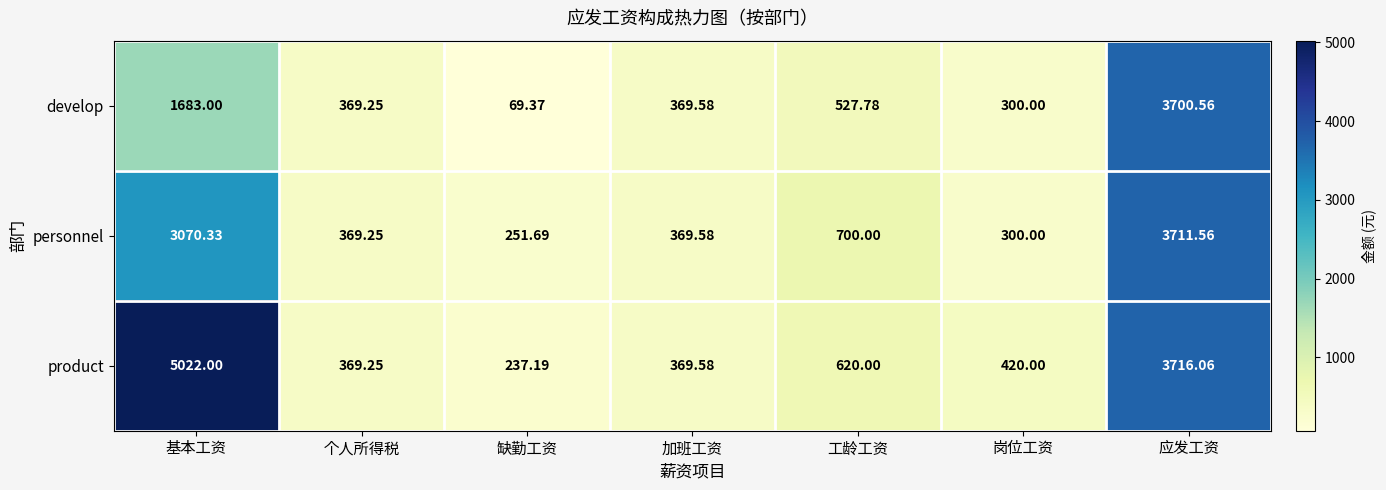

Which series has the largest total across all categories?

product